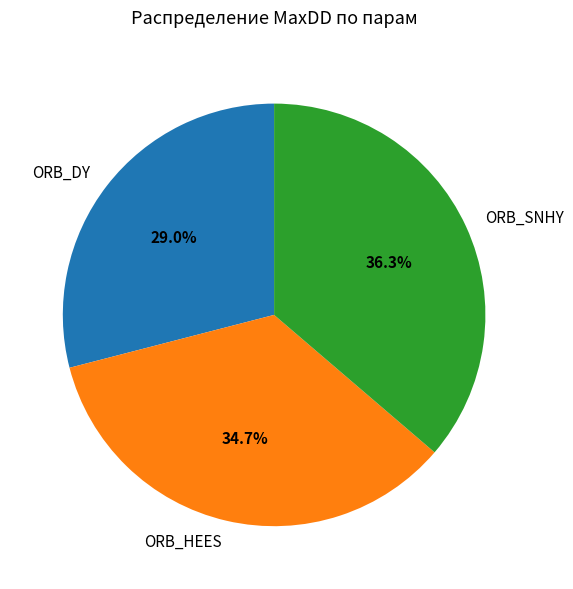

To the nearest percent, what is the difference between the ORB_HEES and ORB_DY slice percentages?

6%